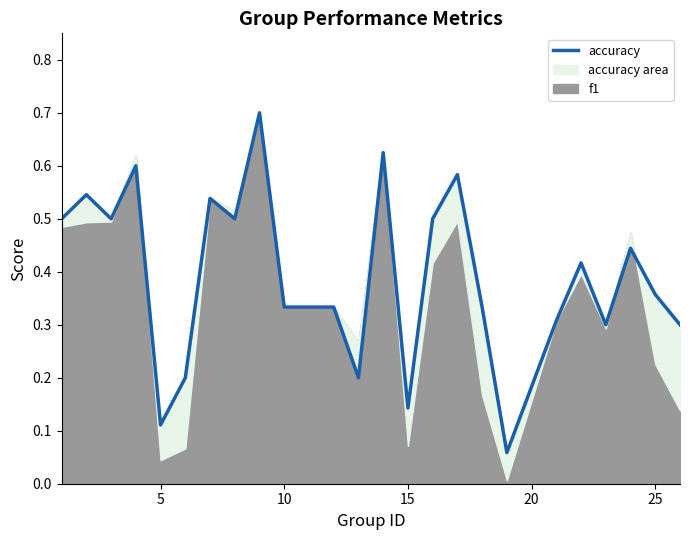

How many lines are shown in the chart?

1